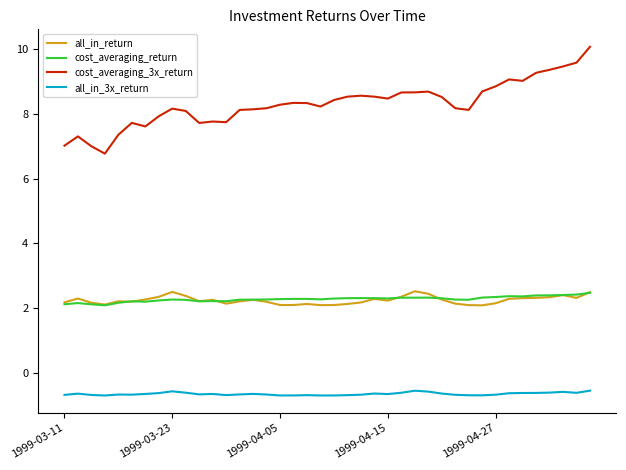

True or false: all_in_3x_return and all_in_return cross at least once.

False